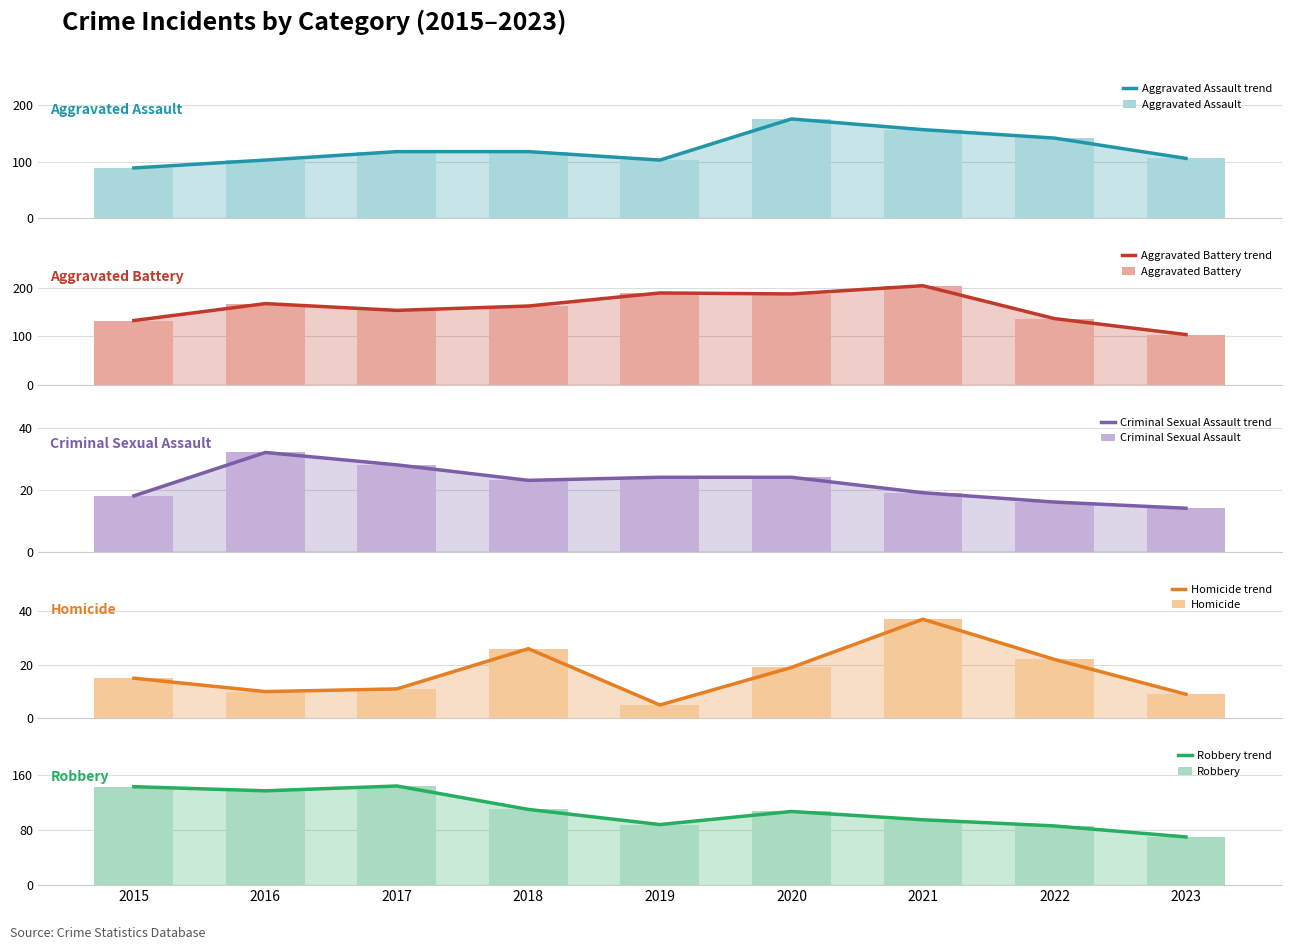

Reading right to left, list all the values displayed in this chart.

Aggravated Assault: 106	142	157	176	103	118	118	103	89
Aggravated Battery: 104	137	205	188	190	163	154	168	133
Criminal Sexual Assault: 14	16	19	24	24	23	28	32	18
Homicide: 9	22	37	19	5	26	11	10	15
Robbery: 70	86	95	107	88	110	144	137	143